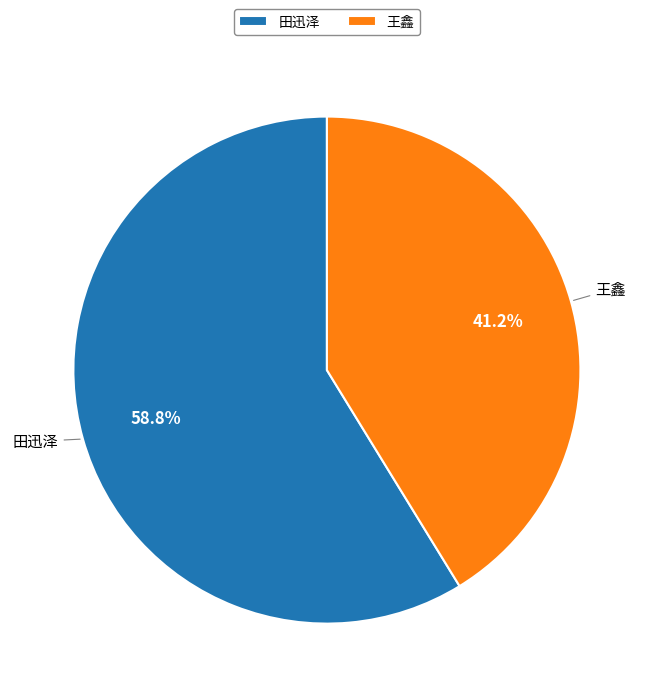

To the nearest percent, what is the difference between the largest and smallest slice percentages?

18%